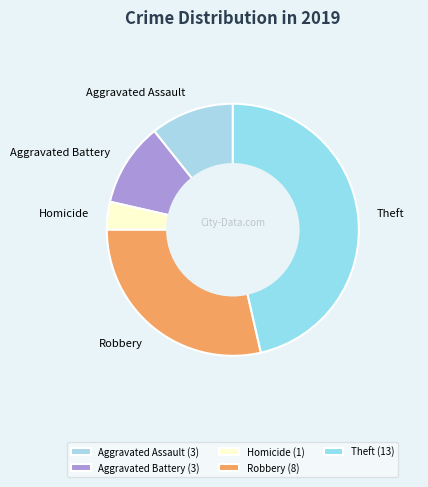

True or false: Aggravated Battery accounts for 3% of the total.

False